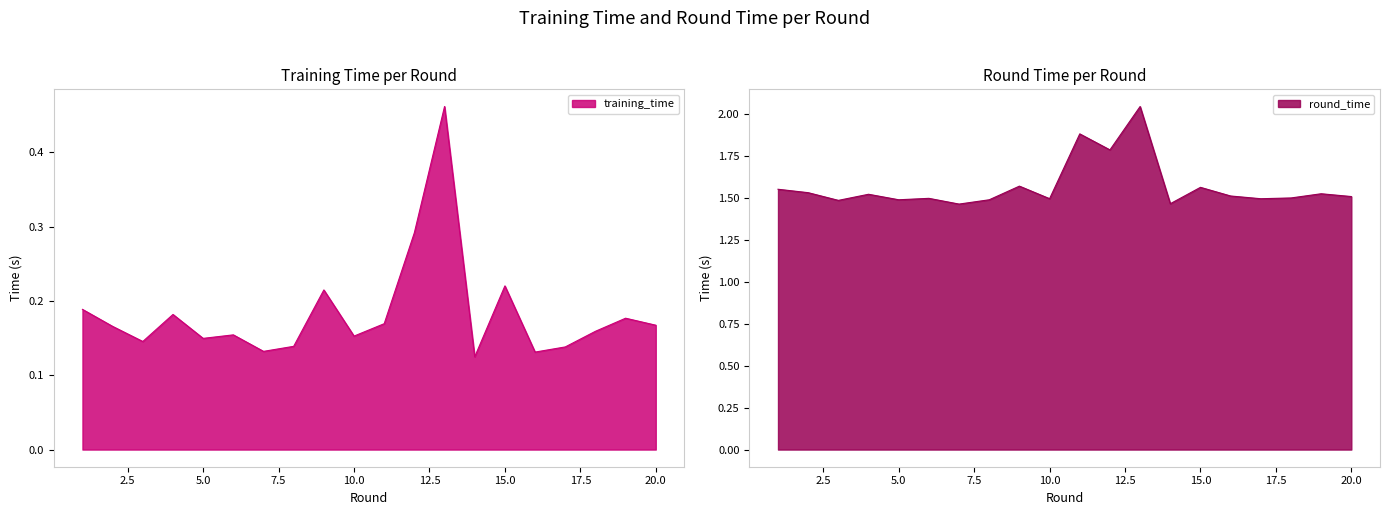

How many lines are shown in the chart?

2